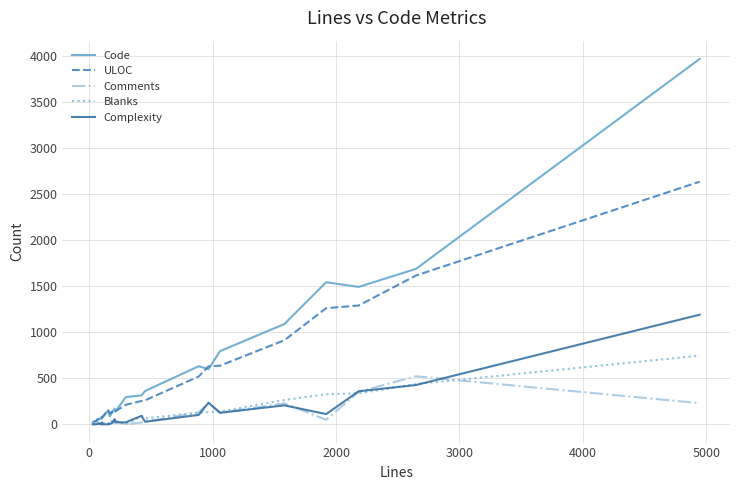

List the series in order of their peak value, highest first.

Code, ULOC, Complexity, Blanks, Comments